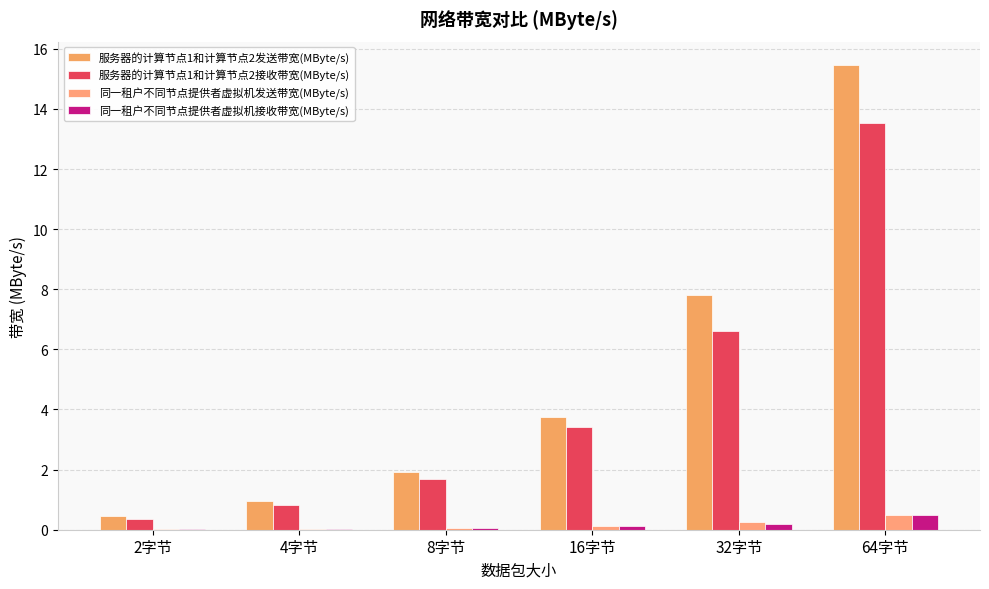

What is the difference between the second highest and second lowest values in the 同一租户不同节点提供者虚拟机接收带宽(MByte/s) series?

0.2